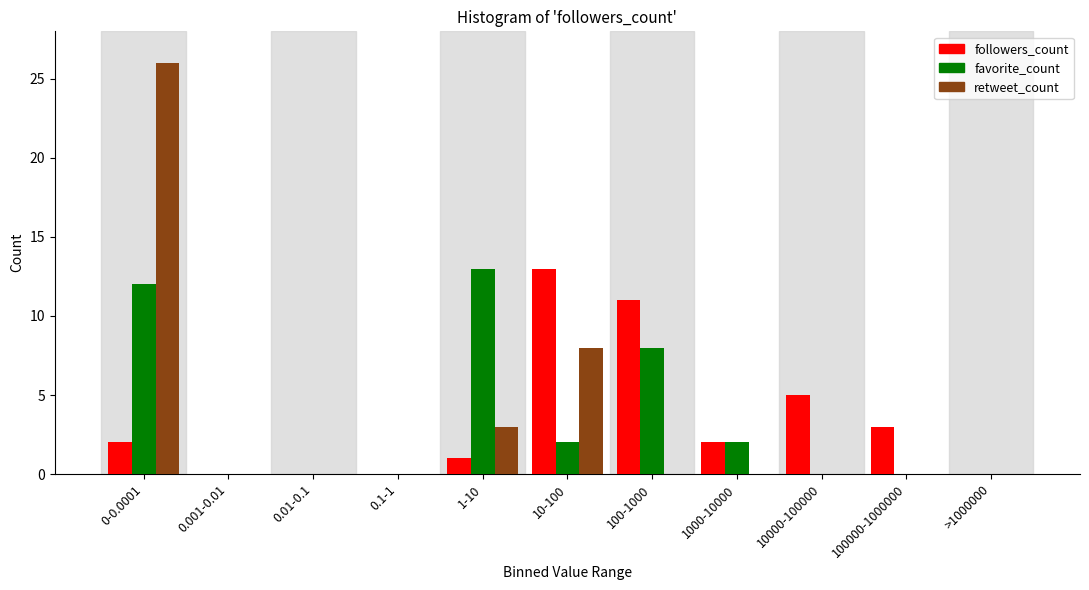

The favorite_count series shows 13 at 1-10. True or false?

True